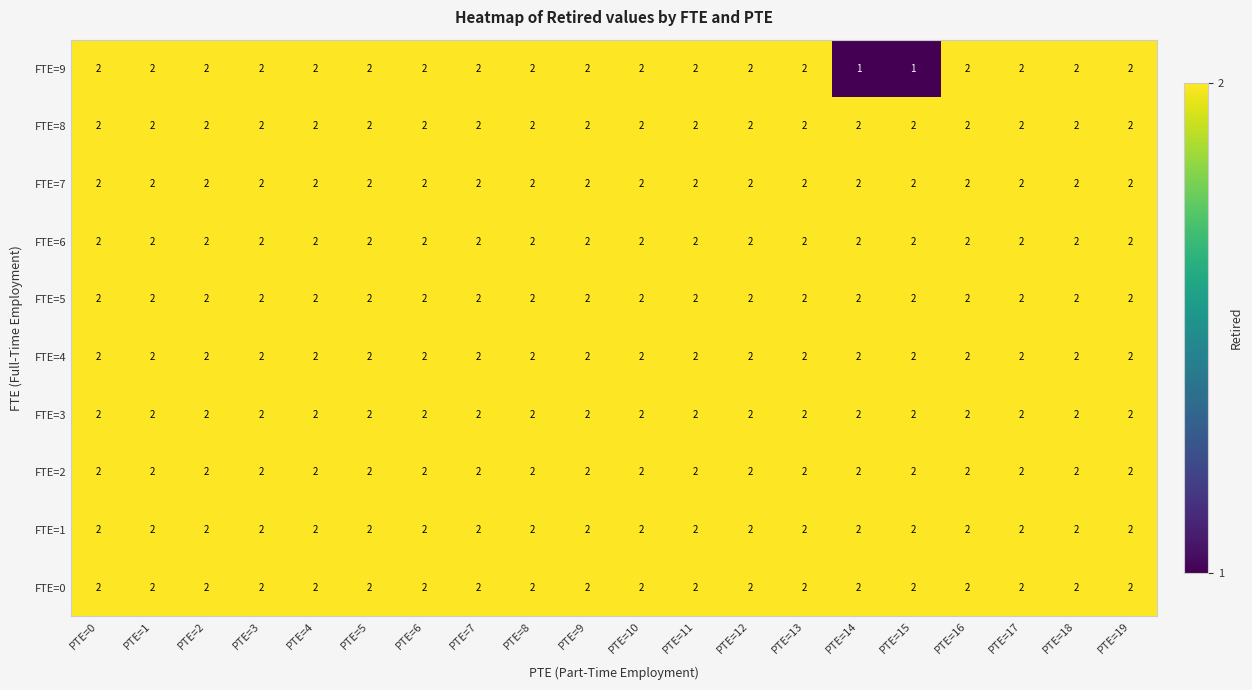

What is the sum of all FTE=7 values?

40